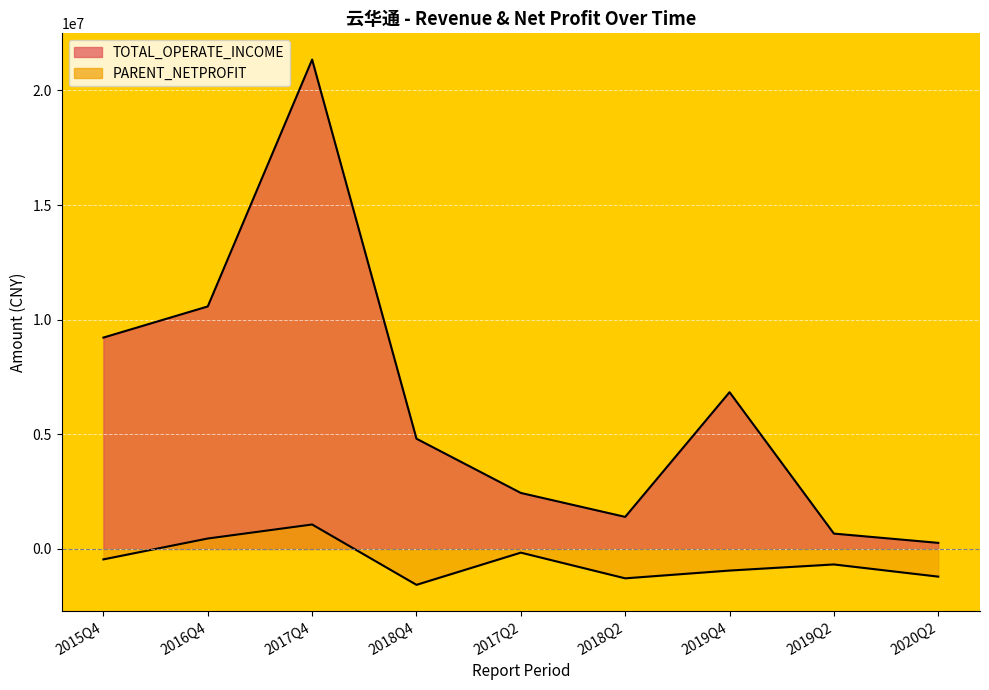

At which category is the sum across all series the highest?

2017Q4